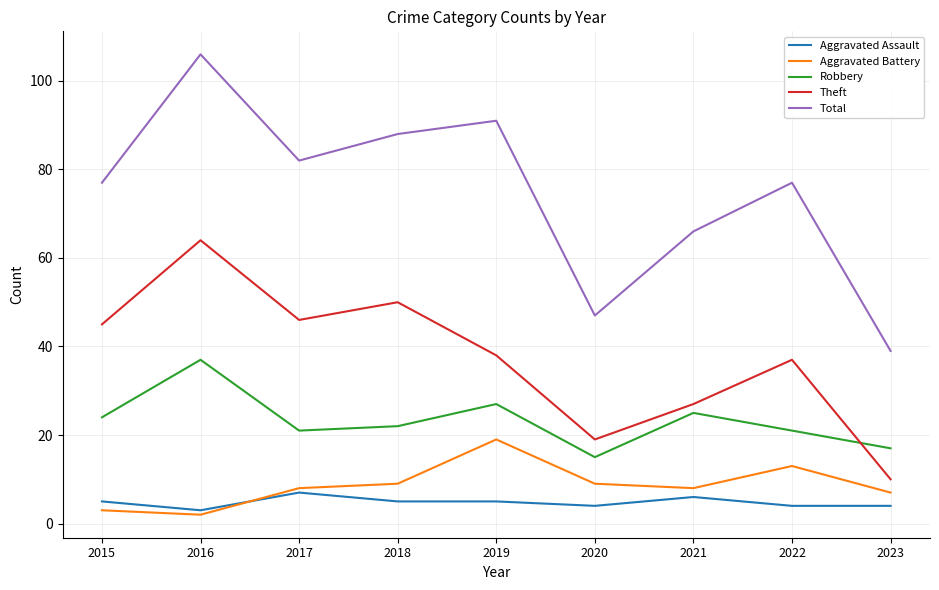

Rank the series by their maximum value, from highest to lowest.

Total, Theft, Robbery, Aggravated Battery, Aggravated Assault